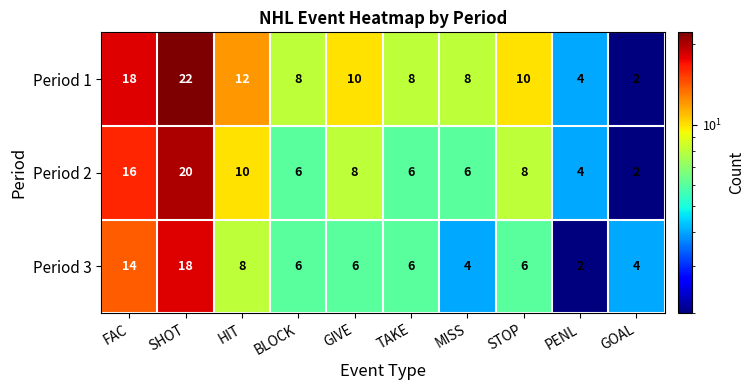

Which series has the largest total across all categories?

Period 1